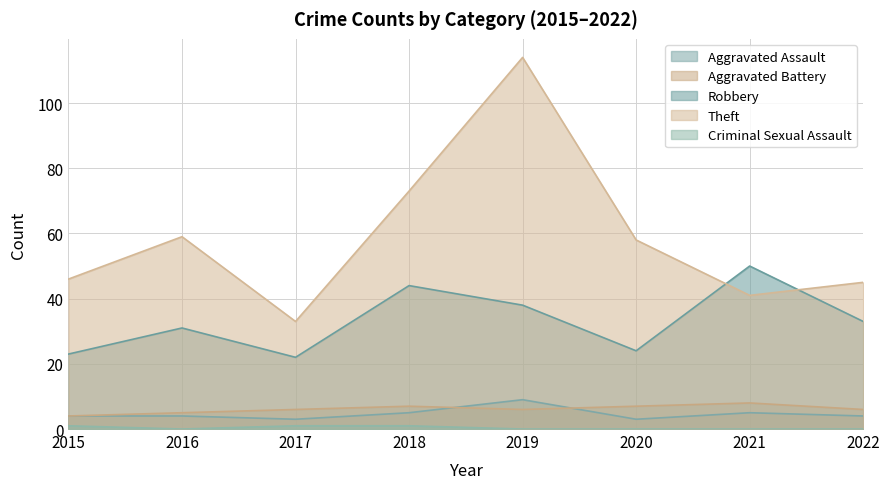

Which series has the widest spread of values?

Theft